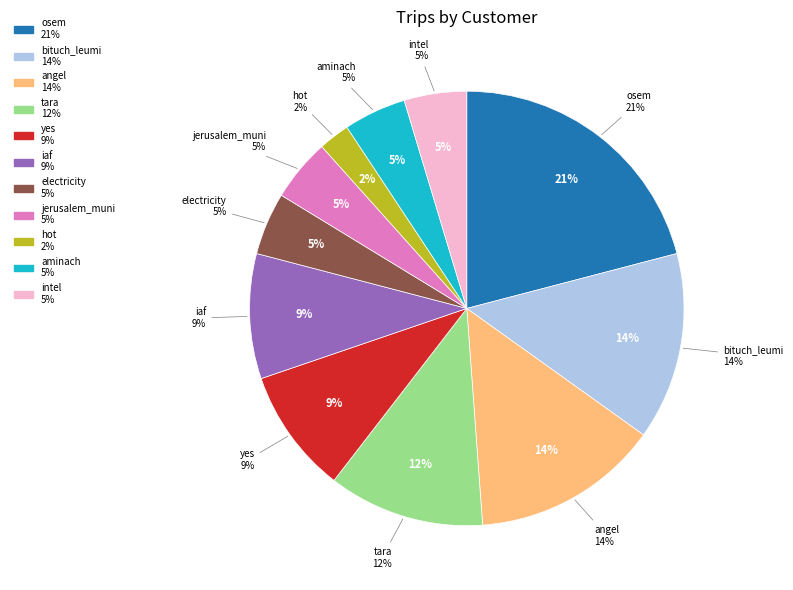

What is the ratio of the value at angel to the value at bituch_leumi?

1.0